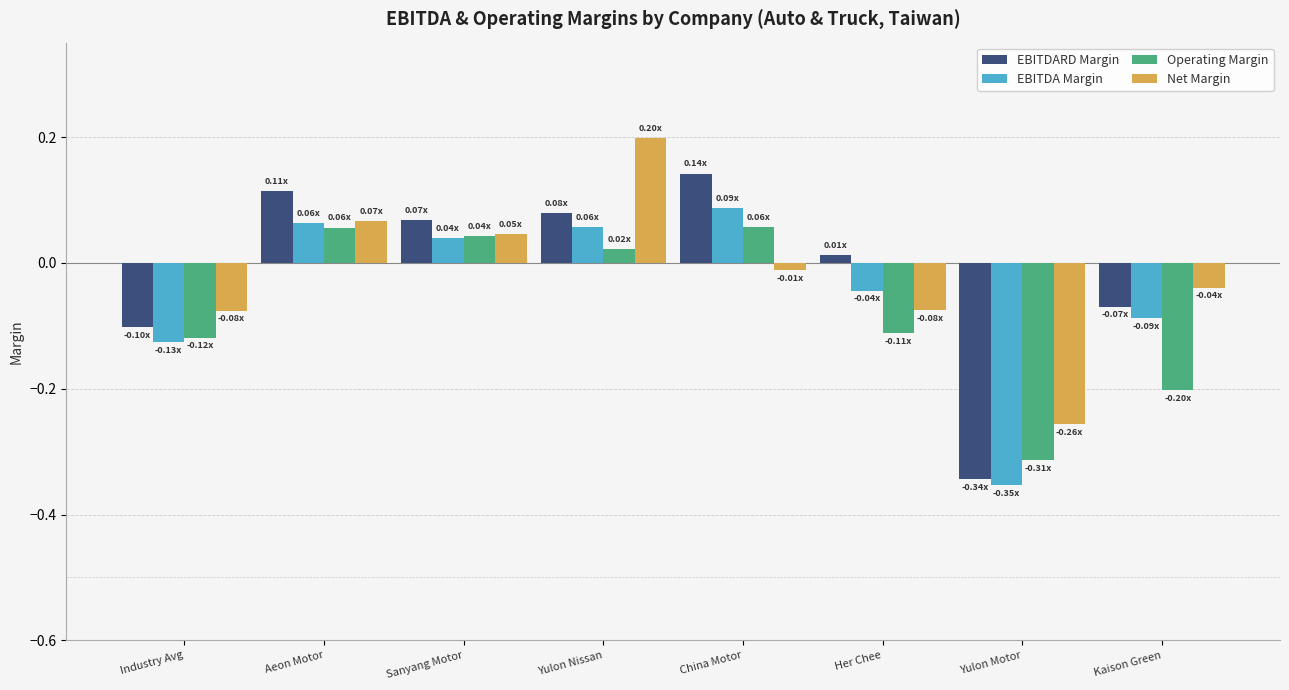

The Operating Margin series shows -0.1 at Industry Avg. True or false?

True